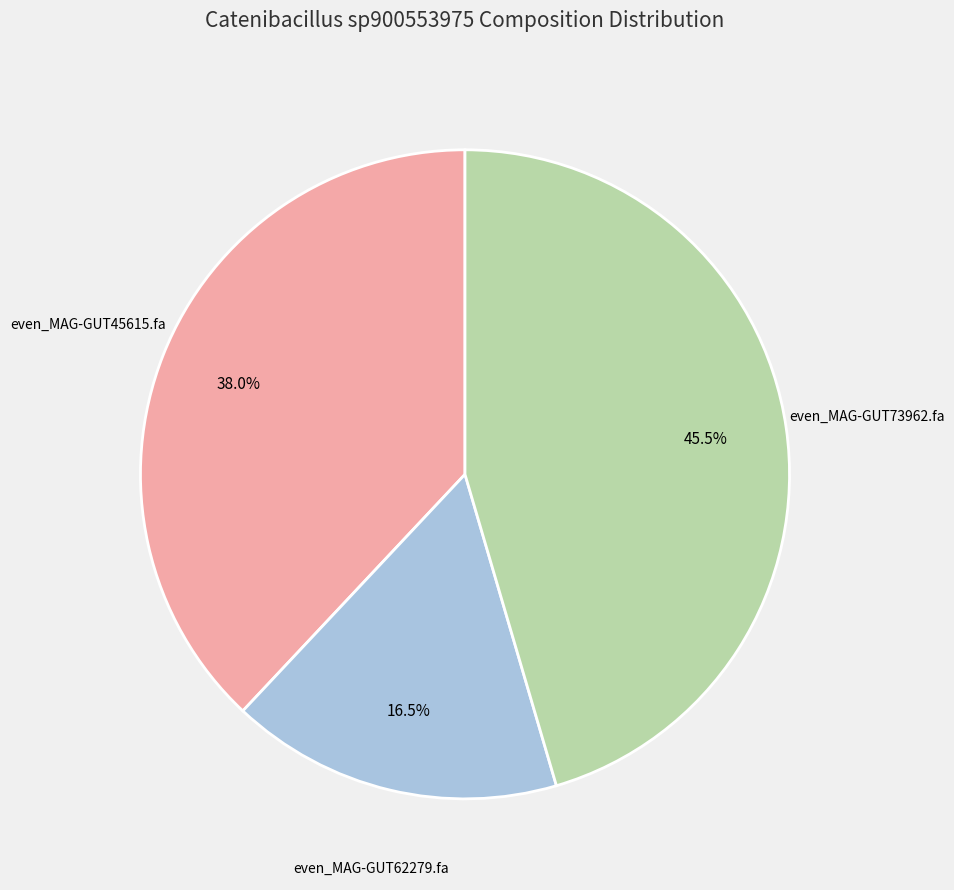

Does any single category account for the majority?

No